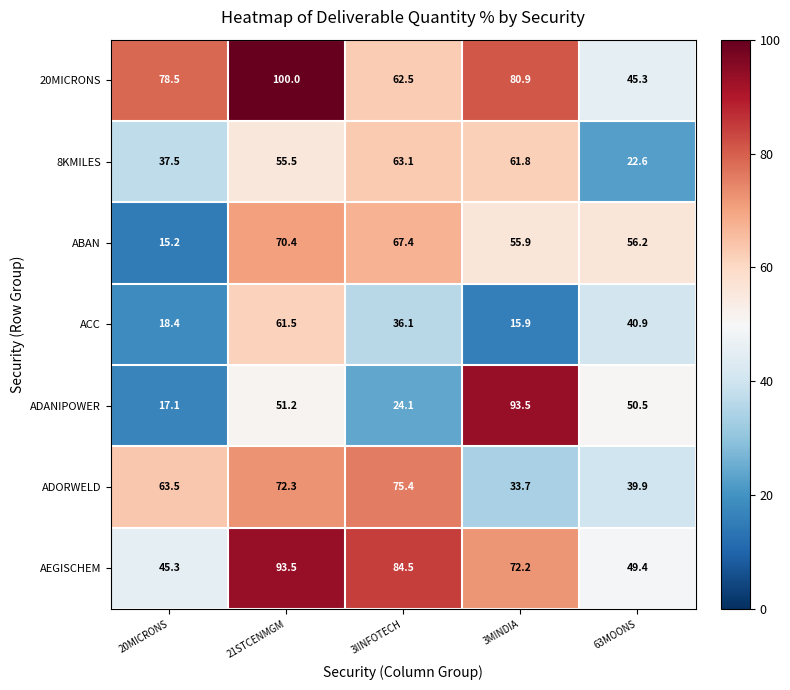

At which category is the sum across all series the highest?

21STCENMGM